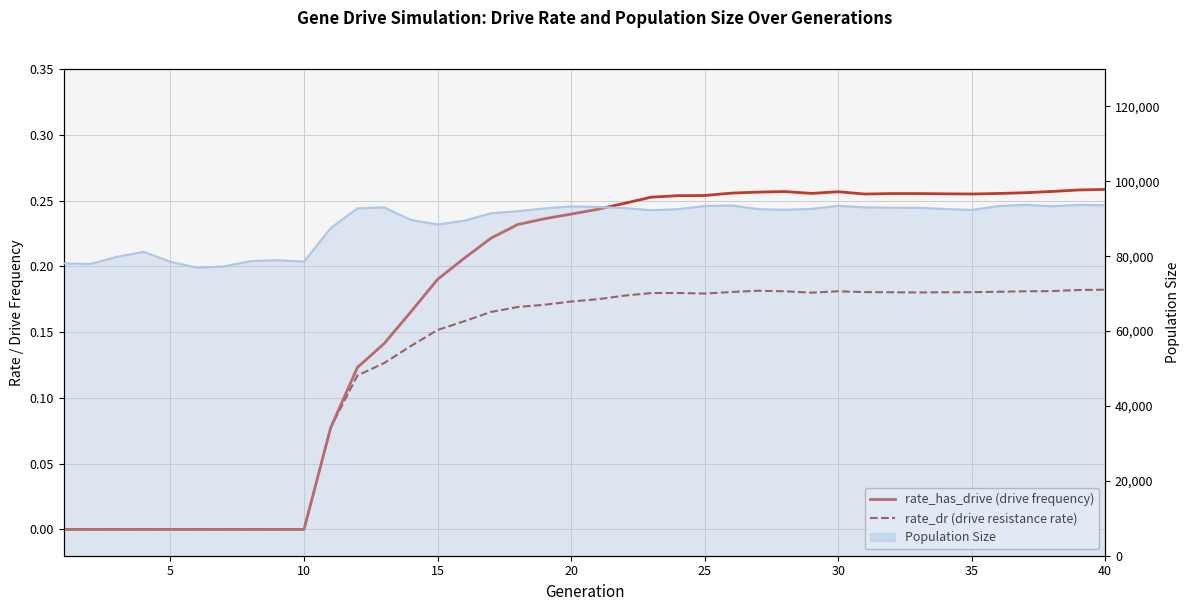

At which category is the sum across all series the highest?

40